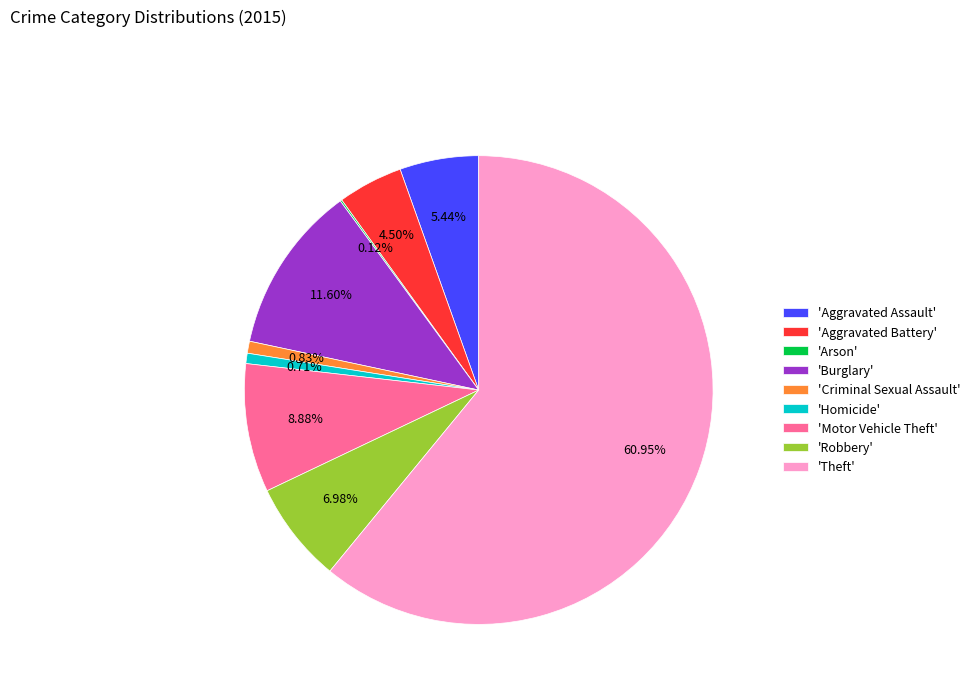

Which has a higher value, 'Motor Vehicle Theft' or 'Aggravated Assault'?

'Motor Vehicle Theft'